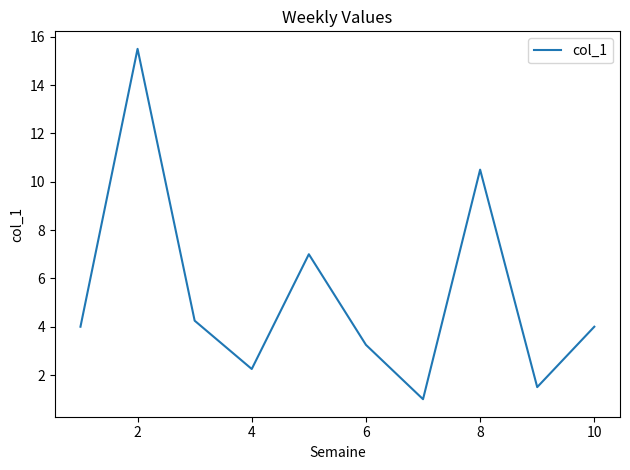

What is the minimum value shown in the chart?

1.0